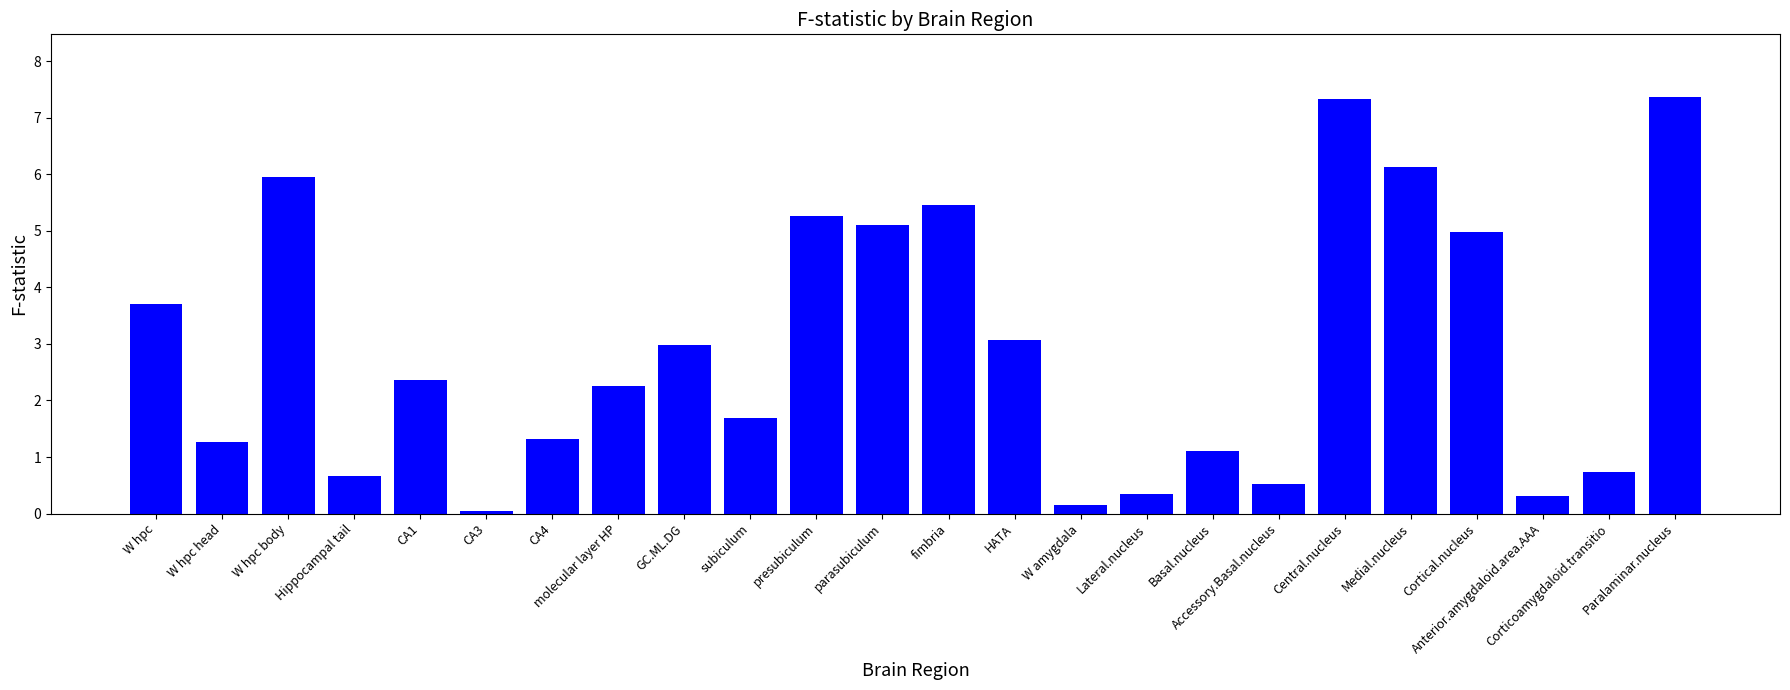

What is the sum of the values at GC.ML.DG and Accessory.Basal.nucleus?

3.5